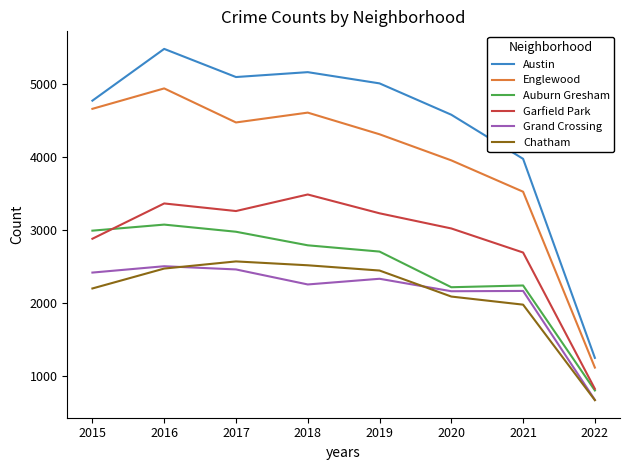

How many lines are shown in the chart?

6